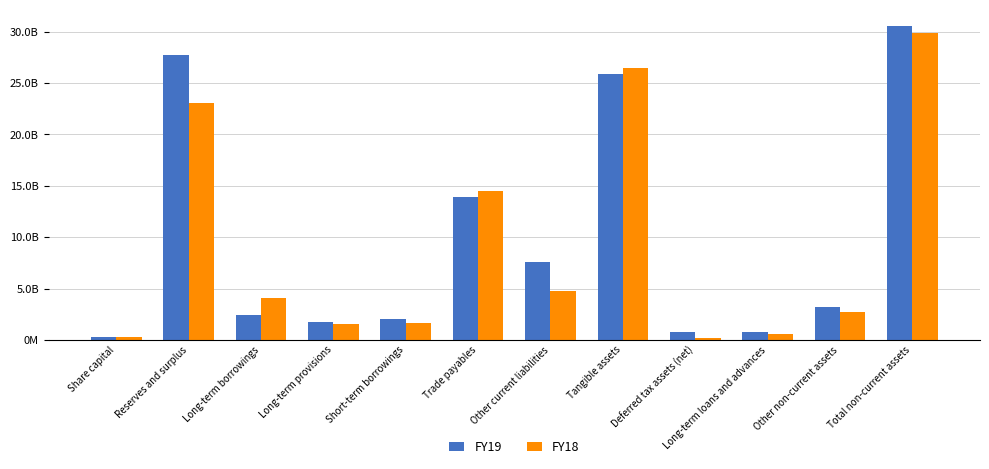

Reading left to right, transcribe all the data shown in this chart.

FY19: Share capital=303184330	Reserves and surplus=27760200000	Long-term borrowings=2449500000	Long-term provisions=1732600000	Short-term borrowings=2016000000	Trade payables=13876900000	Other current liabilities=7552900000	Tangible assets=25837200000	Deferred tax assets (net)=774600000	Long-term loans and advances=748000000	Other non-current assets=3234300000	Total non-current assets=30594100000
FY18: Share capital=303184330	Reserves and surplus=23037100000	Long-term borrowings=4081100000	Long-term provisions=1504900000	Short-term borrowings=1687700000	Trade payables=14480500000	Other current liabilities=4757200000	Tangible assets=26461500000	Deferred tax assets (net)=210500000	Long-term loans and advances=538500000	Other non-current assets=2707900000	Total non-current assets=29918400000